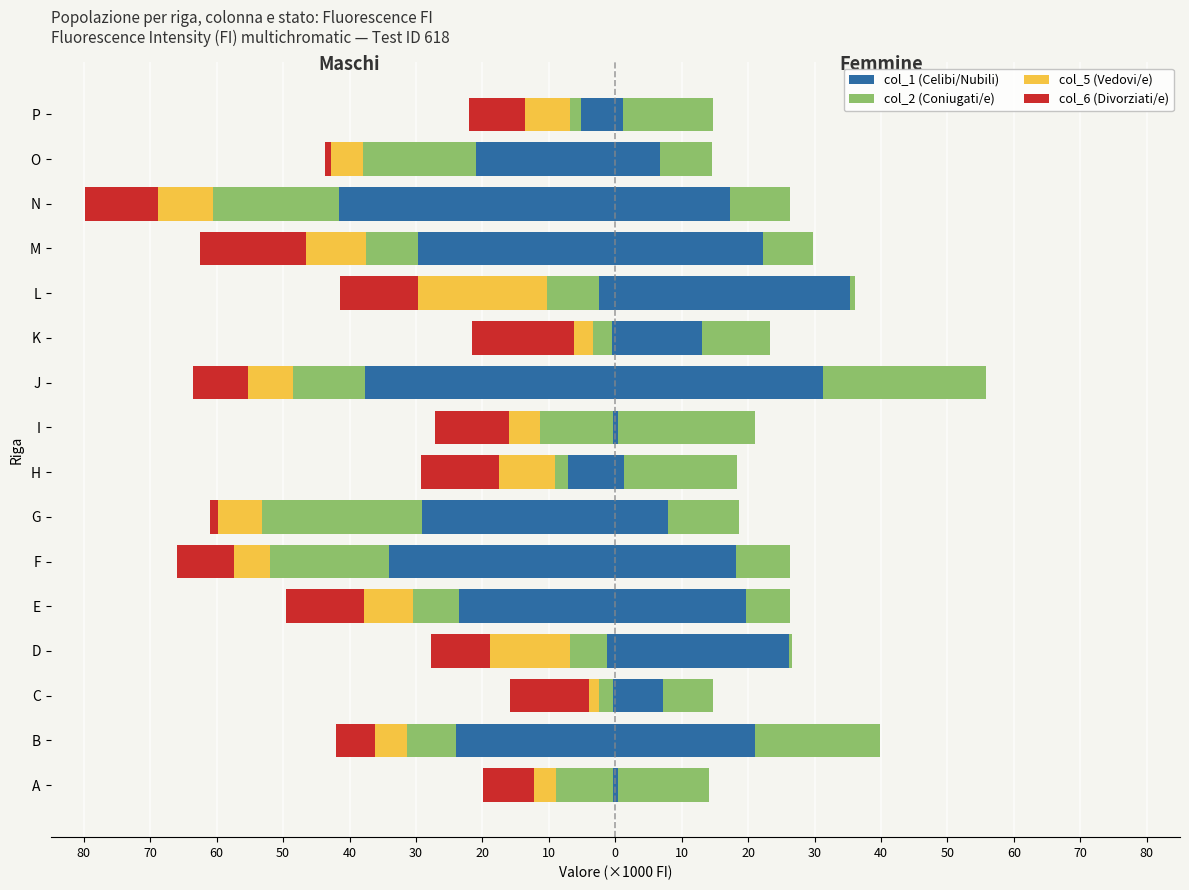

Which series changed the most between 20 and 0?

col_1 (Celibi/Nubili)